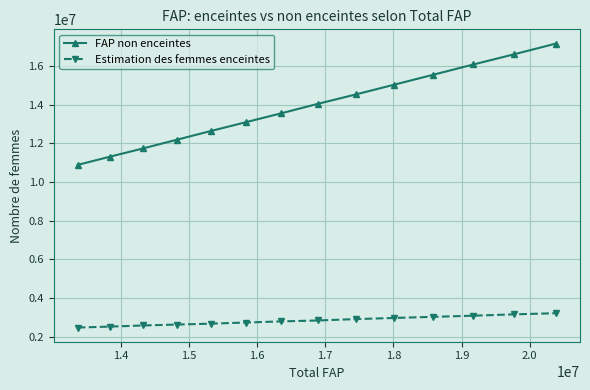

Which series has the largest range (max minus min)?

FAP non enceintes